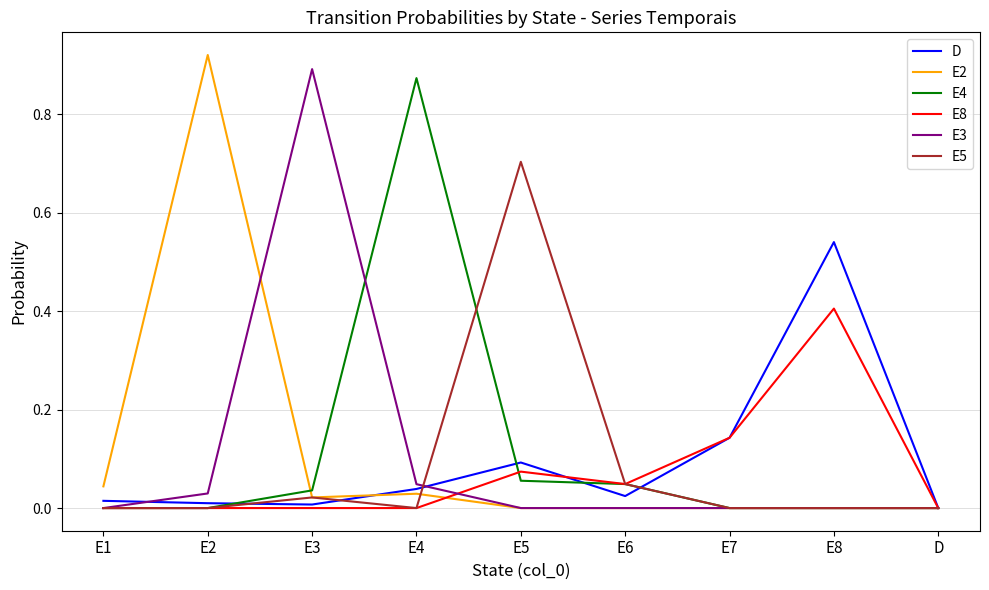

The E2 series shows 0.0 at E6. True or false?

True